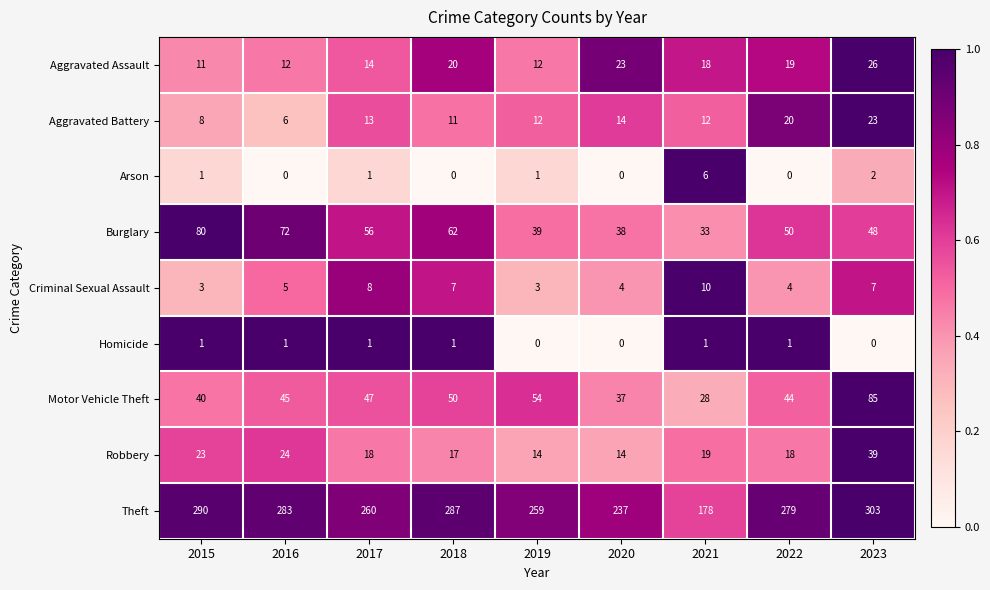

True or false: Theft has a value of 259 at 2019.

True